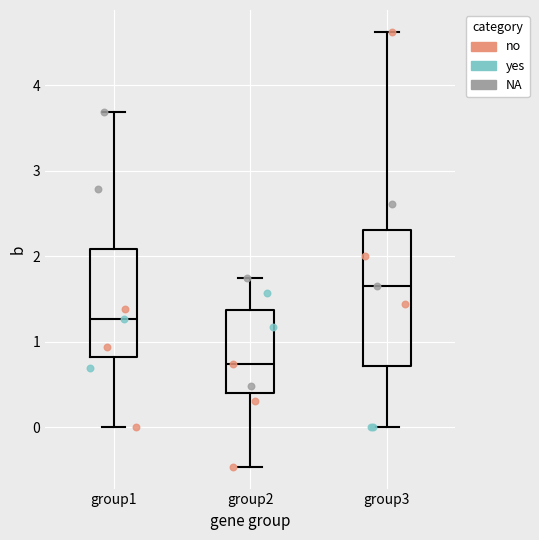

Reading left to right, transcribe this box plot: for each box, give where its median line is, the range the box spans, and where its two whiskers end, as read against the y-axis. The values are not printed on the chart, so give them approximately, as read against the axis.

group1: median 1.3, box 0.8 to 2.1, whiskers 0.0 to 3.7
group2: median 0.7, box 0.4 to 1.4, whiskers -0.5 to 1.7
group3: median 1.7, box 0.7 to 2.3, whiskers 0.0 to 4.6